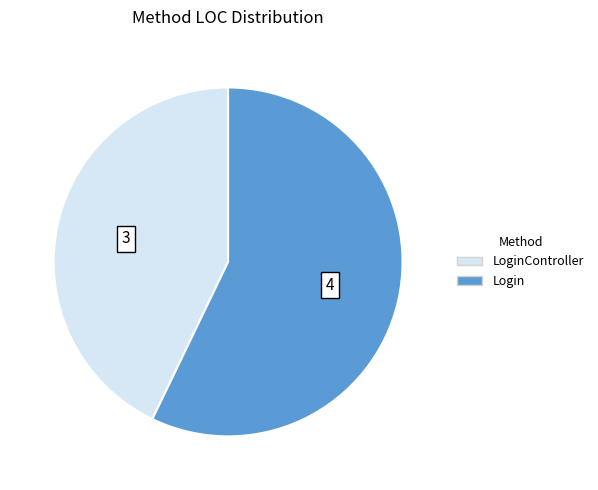

Which slice is the smallest?

LoginController